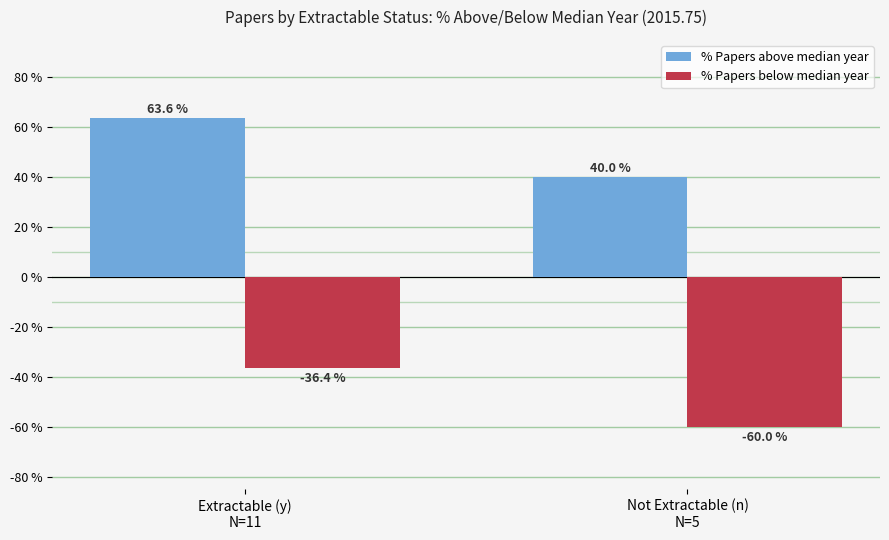

Reading left to right, list all the values displayed in this chart.

% Papers above median year: 63.6	40.0
% Papers below median year: -36.4	-60.0